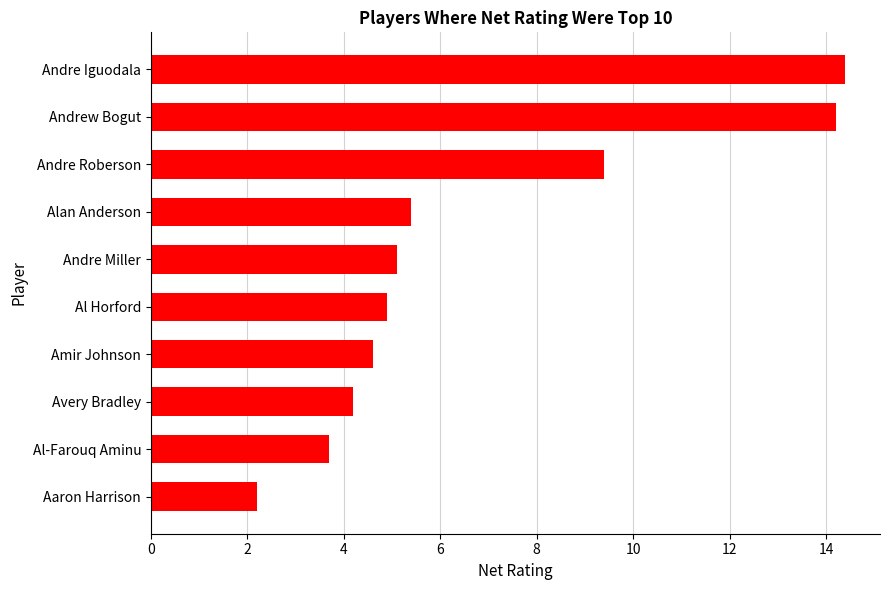

The value at Andrew Bogut is 14.2. True or false?

True